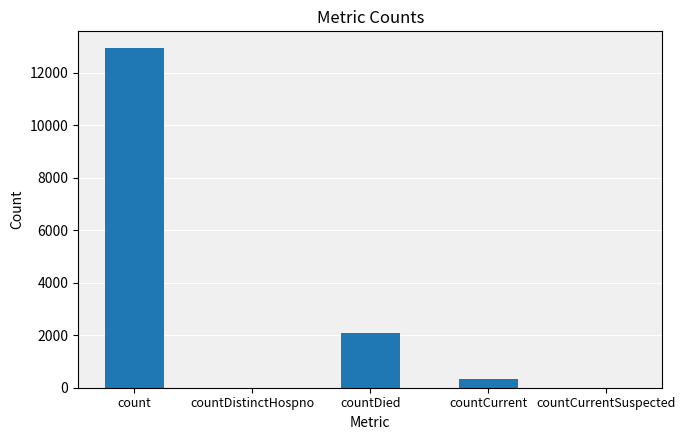

What is the change in value from count to countDied?

-10856